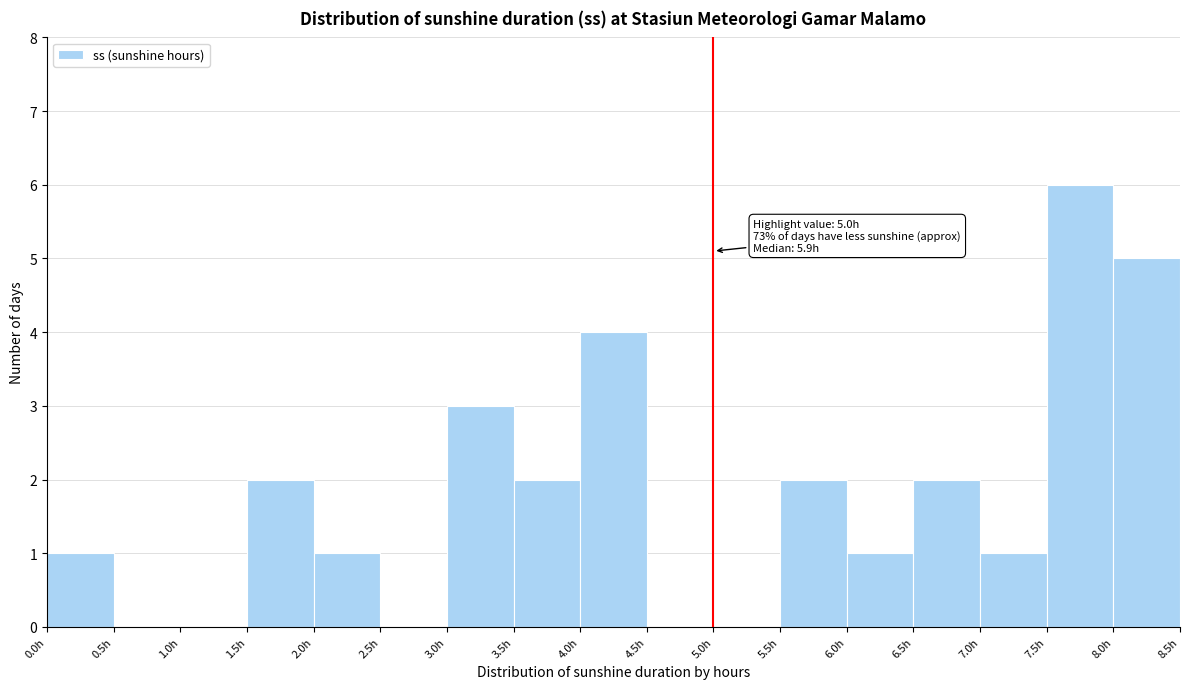

Which range on the x-axis has the tallest bar?

7.5 to 8.0